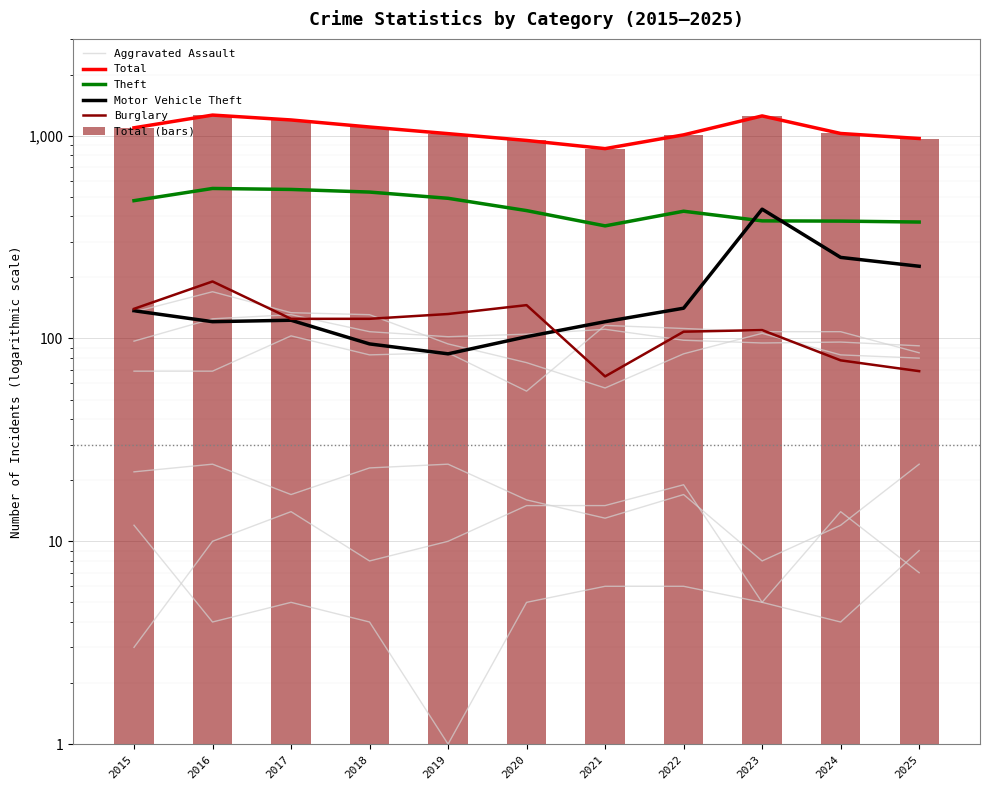

Does the chart contain any negative values?

No